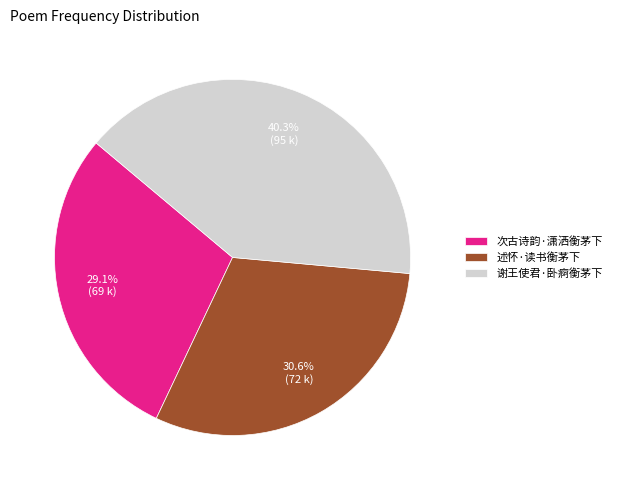

To the nearest percent, what is the difference between the 述怀·读书衡茅下 and 谢王使君·卧痾衡茅下 slice percentages?

10%